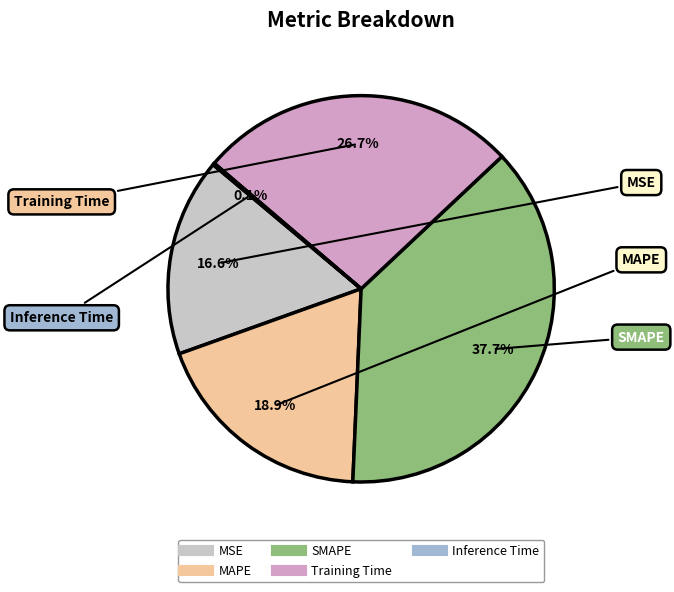

Is Training Time the majority of the pie?

No